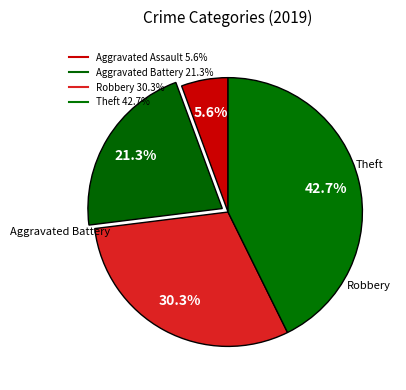

How many segments does this pie chart have?

4